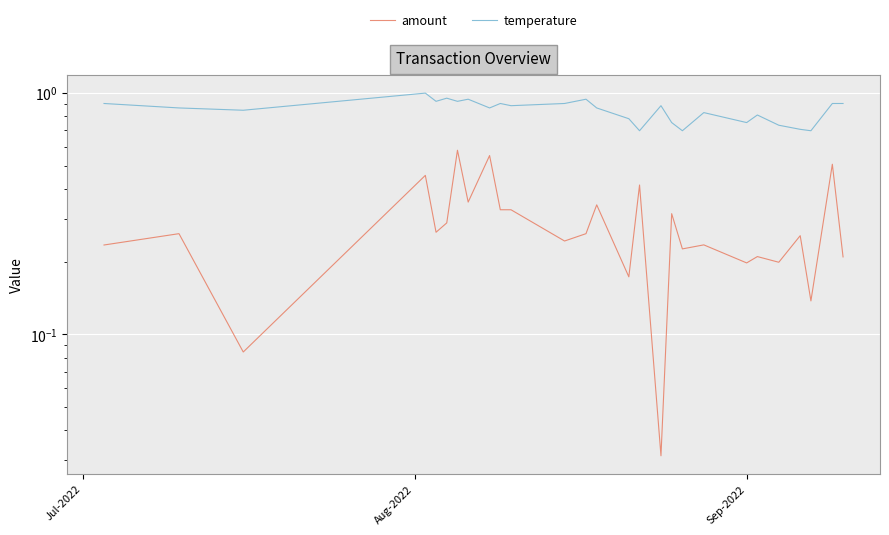

Reading right to left, extract all data points from this chart.

amount: 0.2	0.5	0.1	0.3	0.2	0.2	0.2	0.2	0.2	0.3	0.0	0.4	0.2	0.3	0.3	0.2	0.3	0.3	0.6	0.4	0.6	0.3	0.3	0.5	0.1	0.3	0.2
temperature: 0.9	0.9	0.7	0.7	0.7	0.8	0.8	0.8	0.7	0.8	0.9	0.7	0.8	0.9	0.9	0.9	0.9	0.9	0.9	0.9	0.9	1.0	0.9	1.0	0.8	0.9	0.9